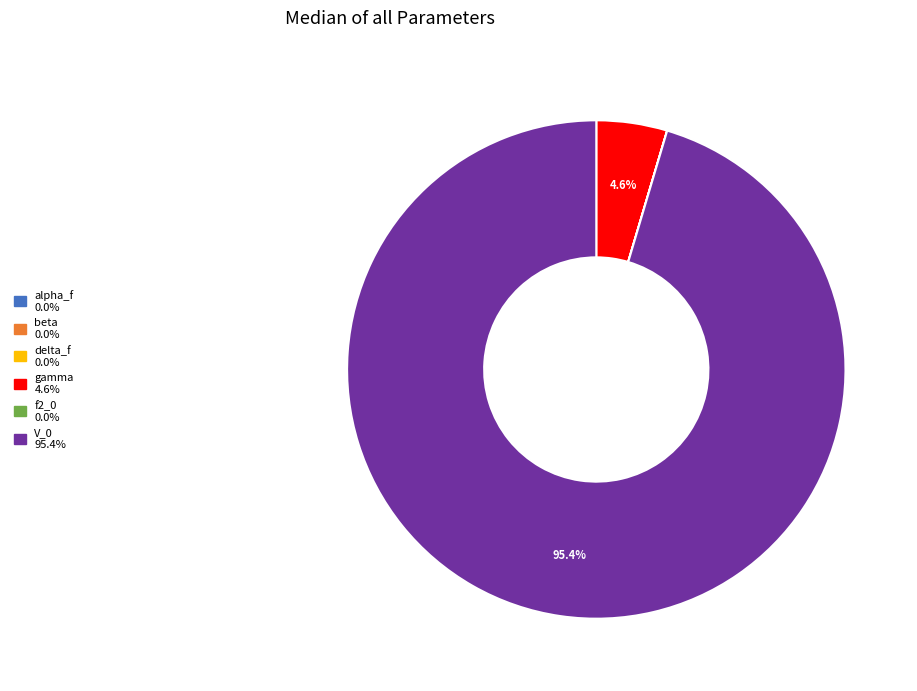

Is there a majority slice in this chart?

Yes